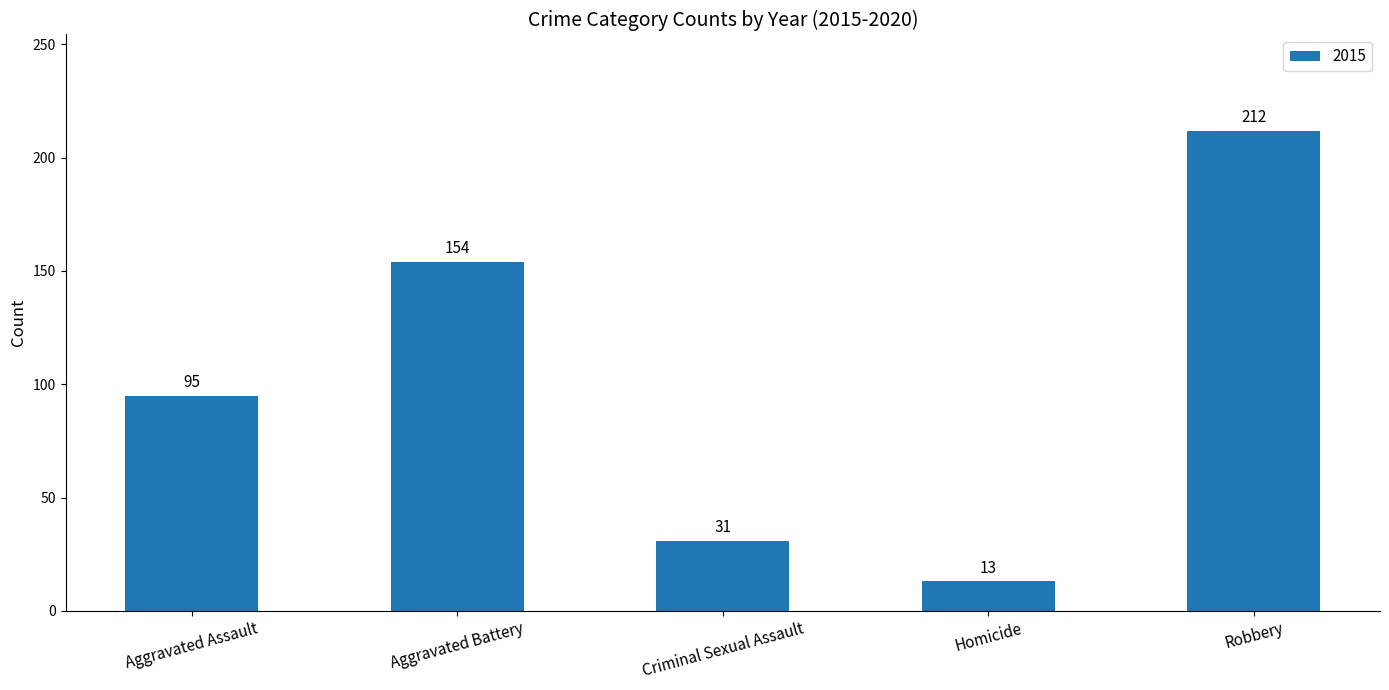

What is the difference between the maximum and second lowest values?

181